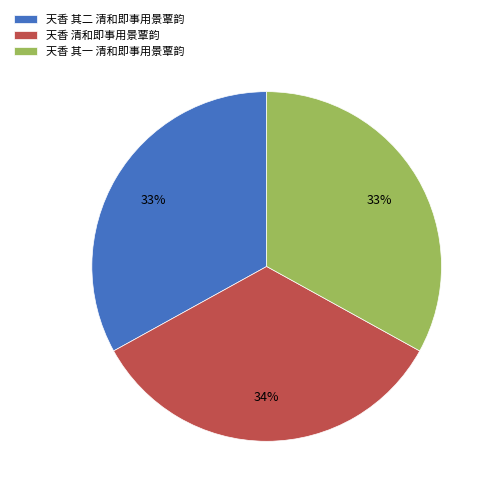

What percentage is the 天香 其一 清和即事用景覃韵 slice, to the nearest percent?

33%